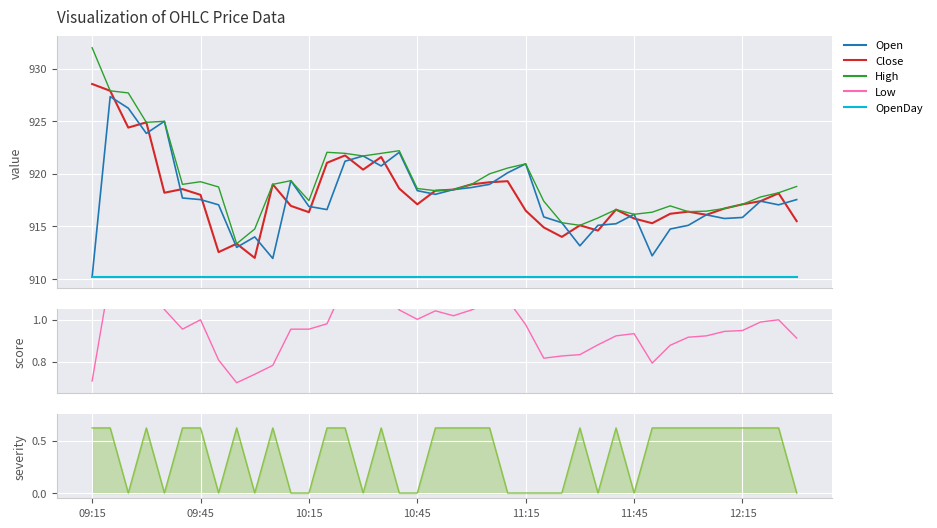

What is the minimum value for High?

913.4